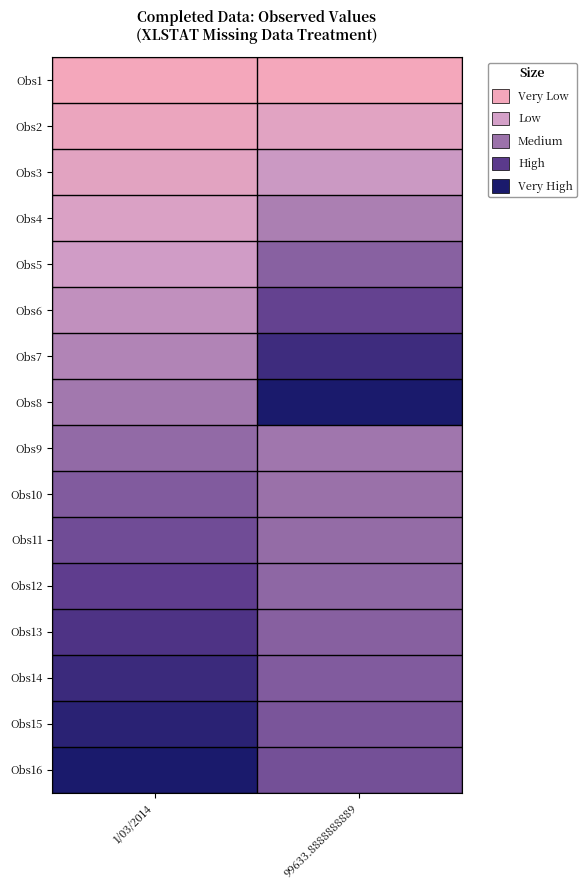

Which category has the lowest value across all series?

1/03/2014